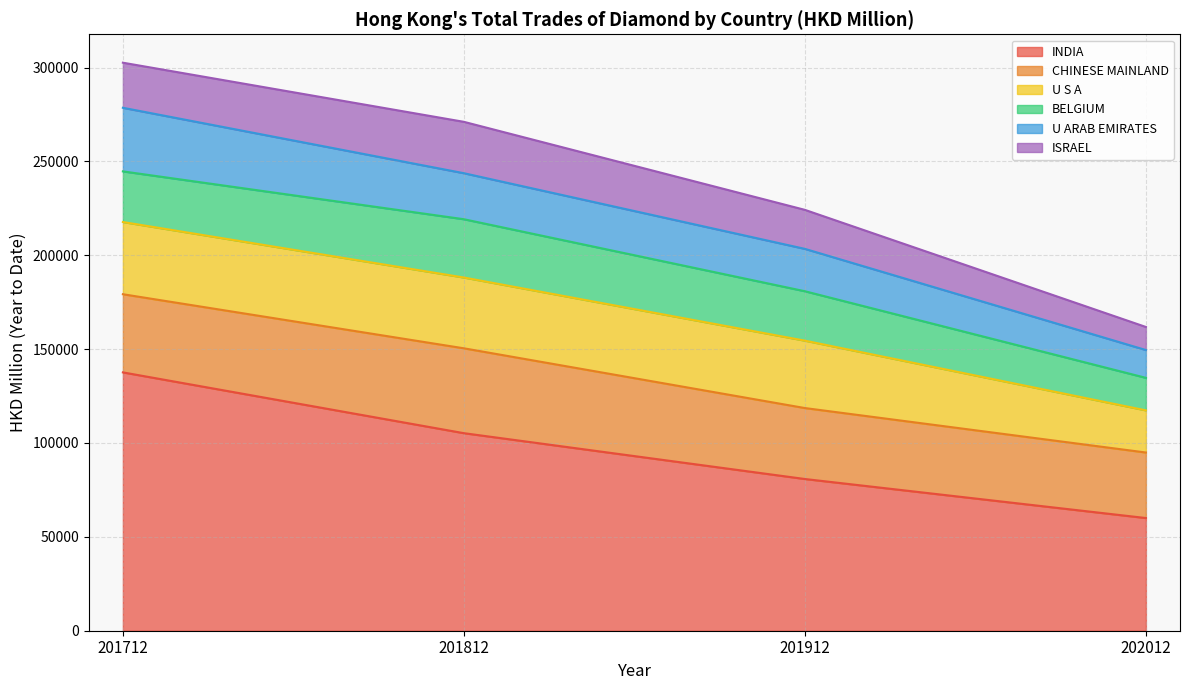

What are all the series names shown in the legend?

INDIA, CHINESE MAINLAND, U S A, BELGIUM, U ARAB EMIRATES, ISRAEL